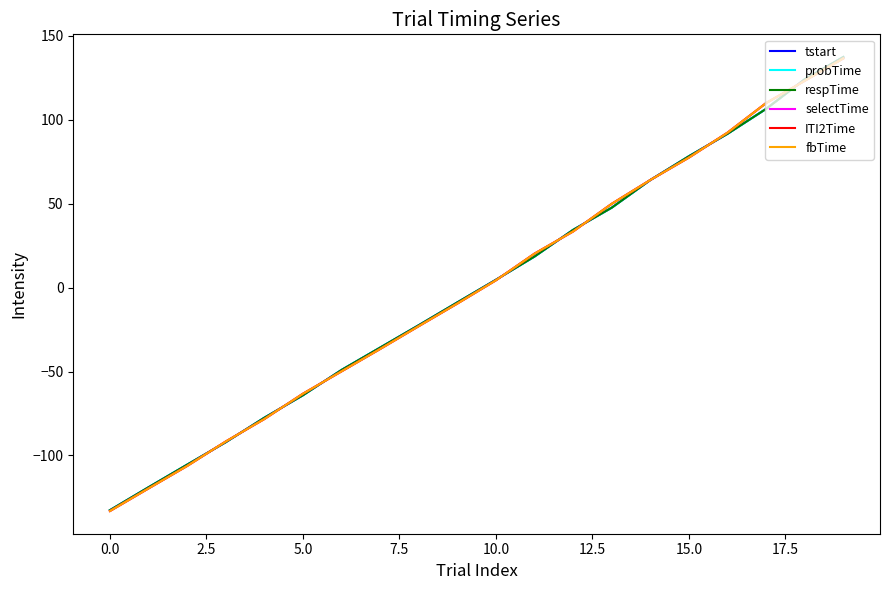

What is the maximum value shown in the chart?

137.3